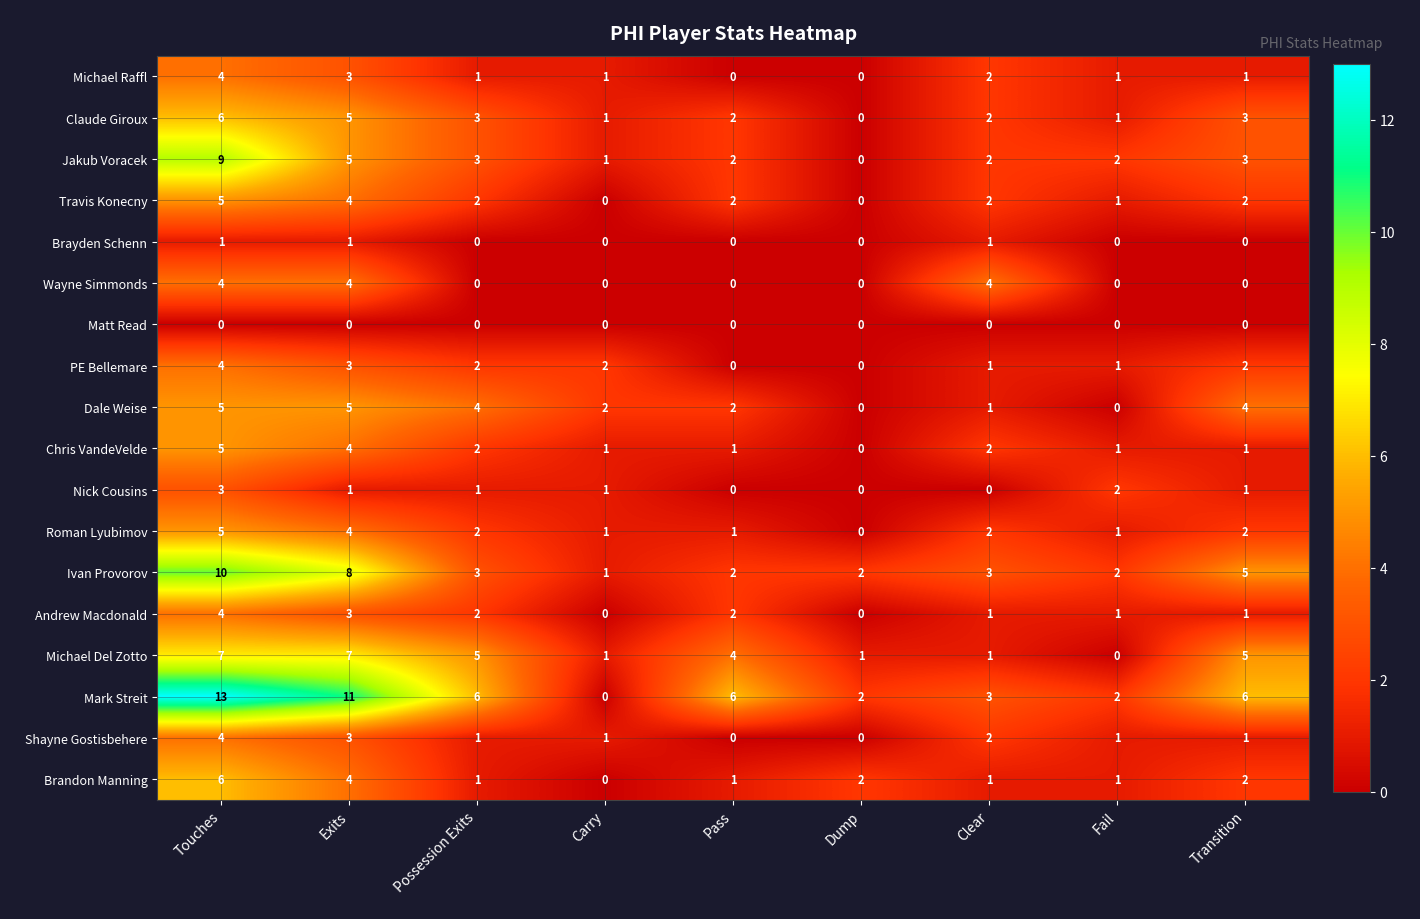

At which label does Mark Streit reach its minimum?

Carry